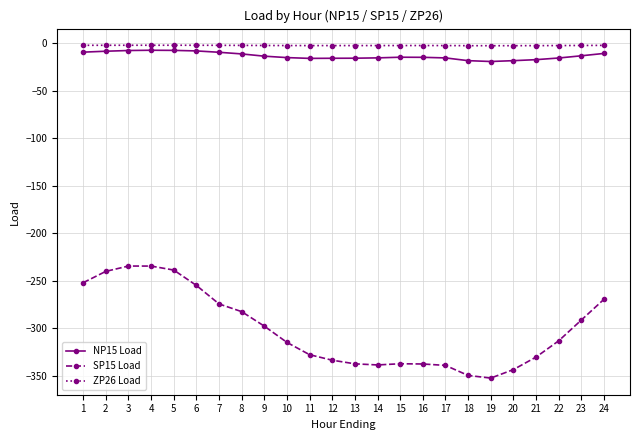

What is the value of the ZP26 Load point at the 1st from the left?

-2.0